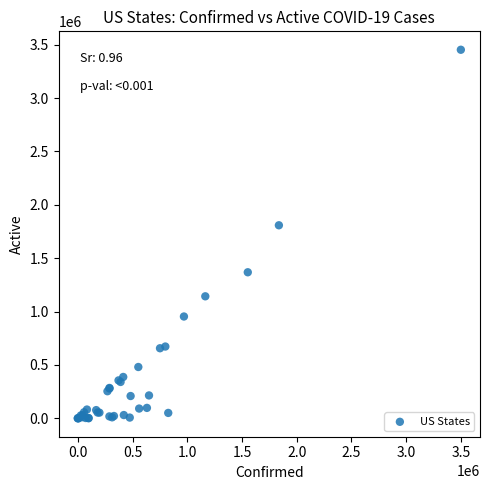

What Y value in the scatter plot is closest to 1726180?

1808131